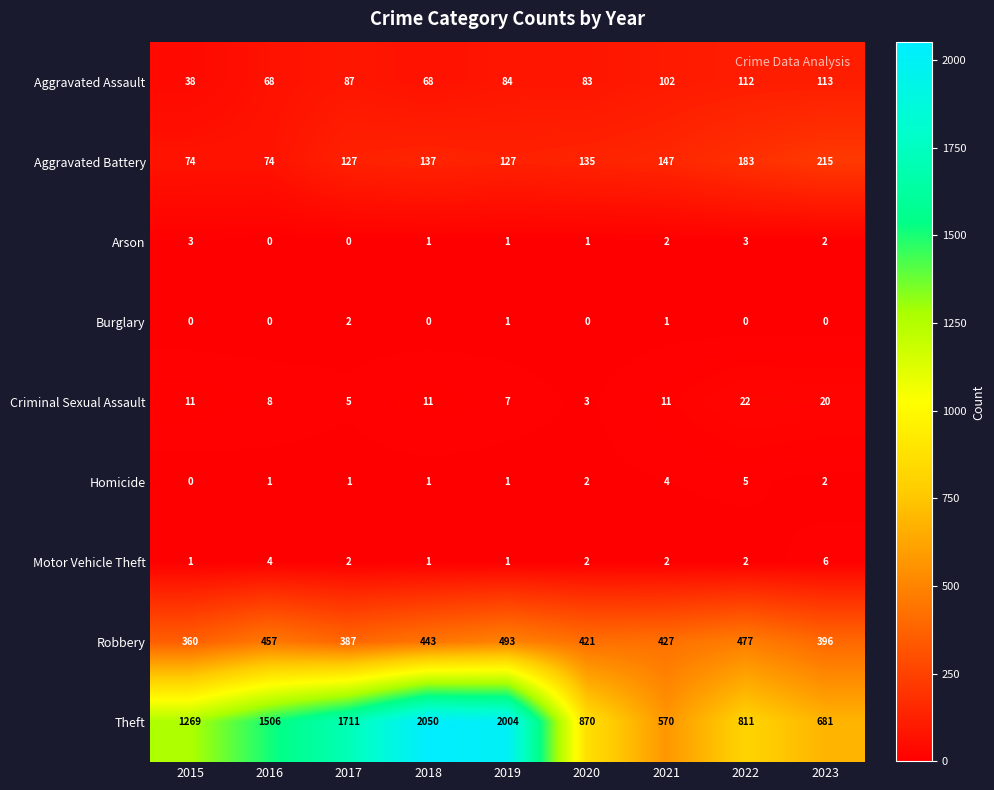

The Aggravated Assault series shows 87 at 2017. True or false?

True